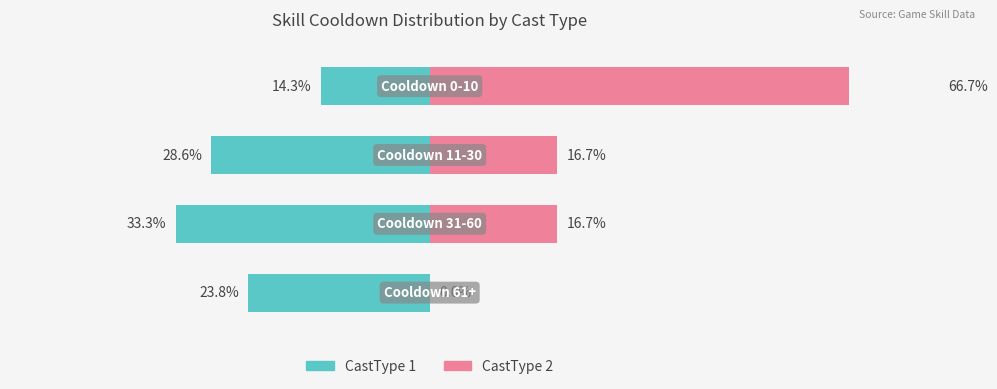

How many bars are there in total?

8